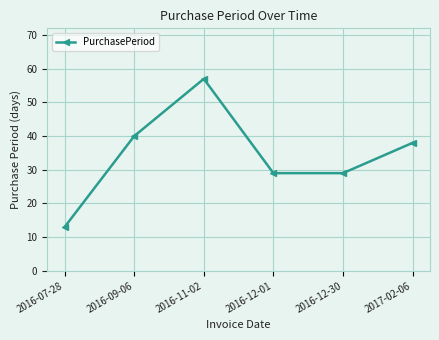

What is the change in value from 2016-12-30 to 2017-02-06?

+9